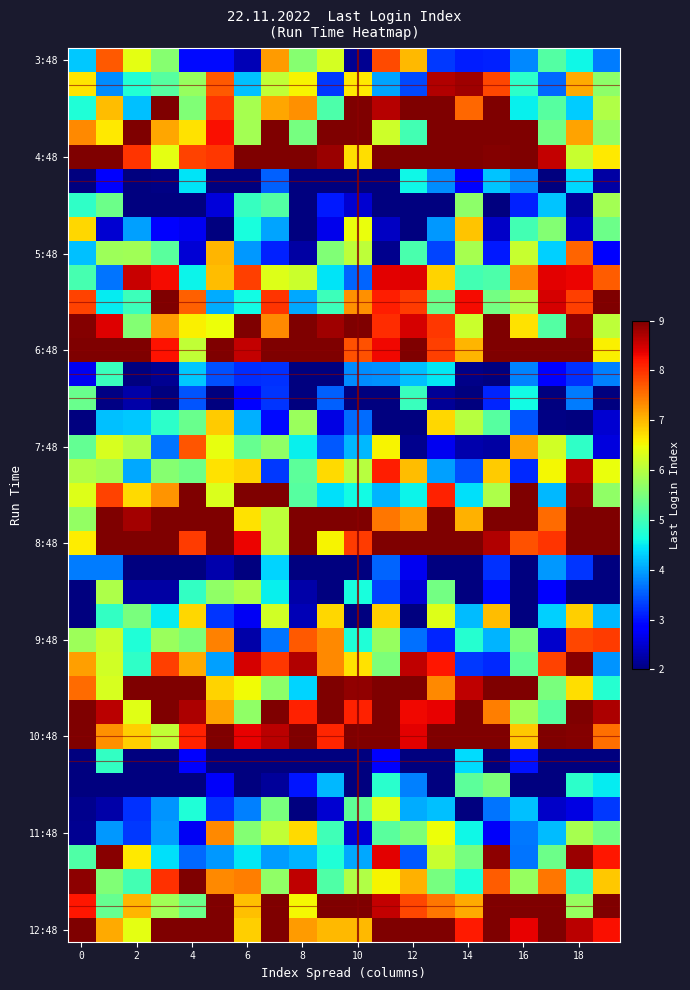

Which series has the largest total across all categories?

6:48